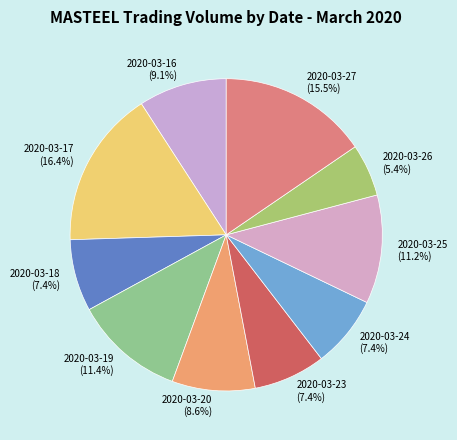

True or false: 2020-03-23 accounts for 7% of the total.

True